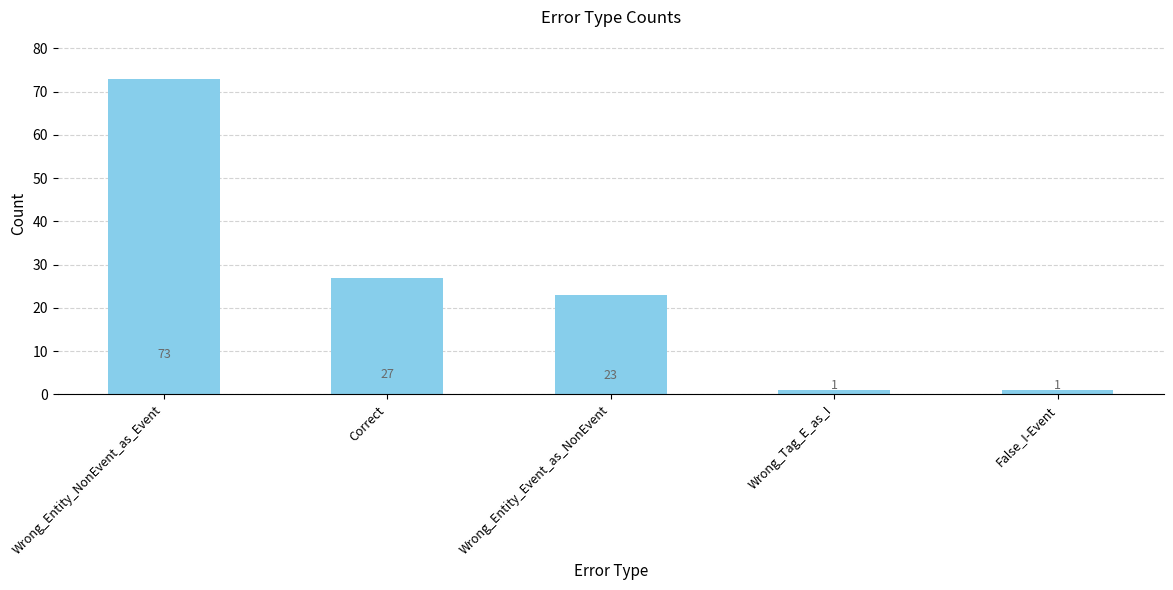

Where is the data nearest to the value 37?

Correct